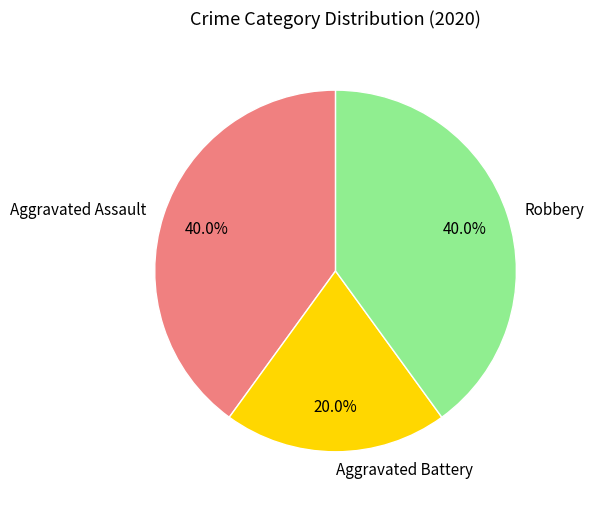

To the nearest percent, what percentage of the pie is Aggravated Assault?

40%